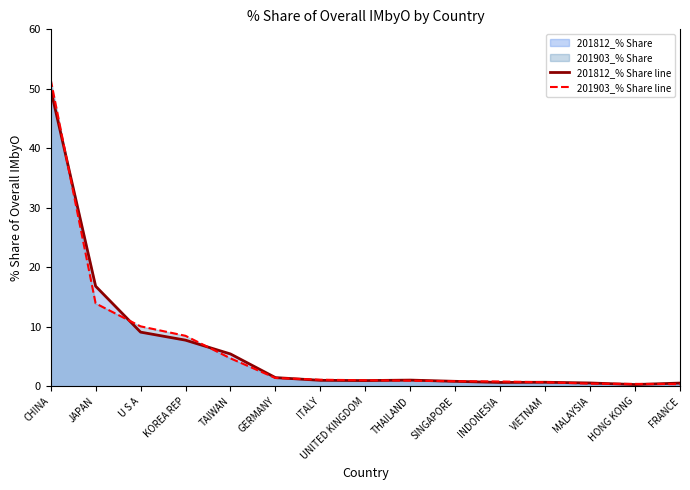

Which series has the widest spread of values?

201903_% Share line